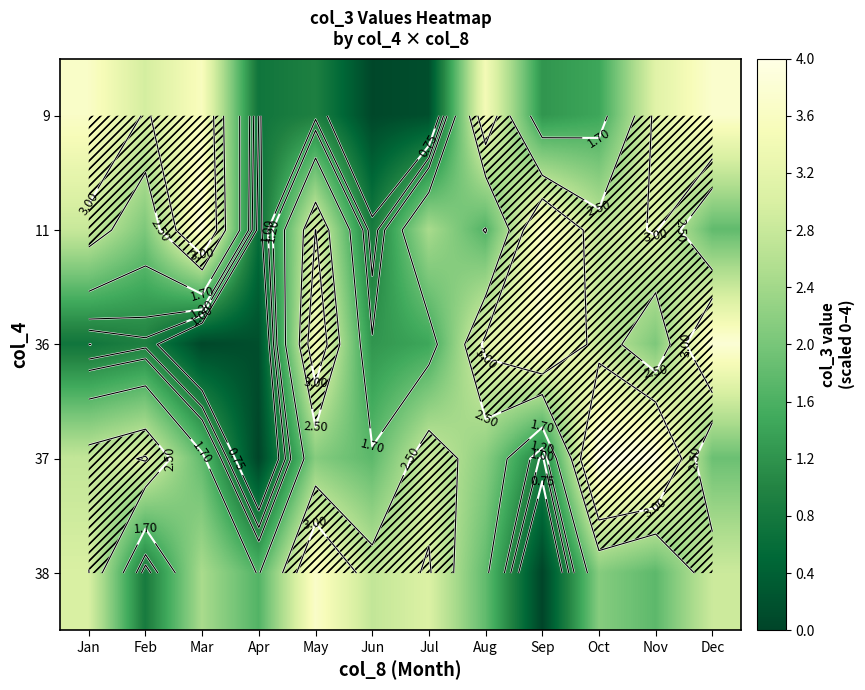

Which label corresponds to the smallest value in the chart?

Apr